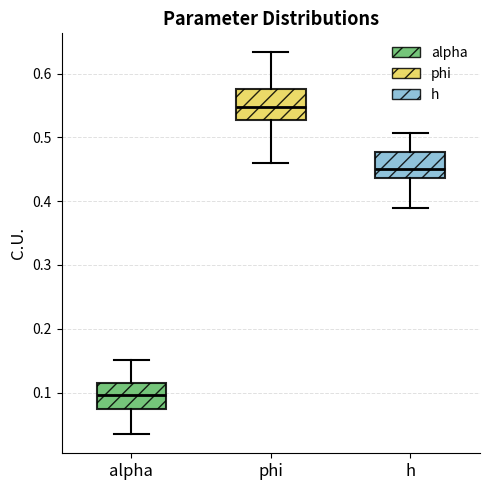

Where is the upper edge of the box for alpha on the y-axis? The values are not printed on the chart, so give them approximately, as read against the axis.

0.11